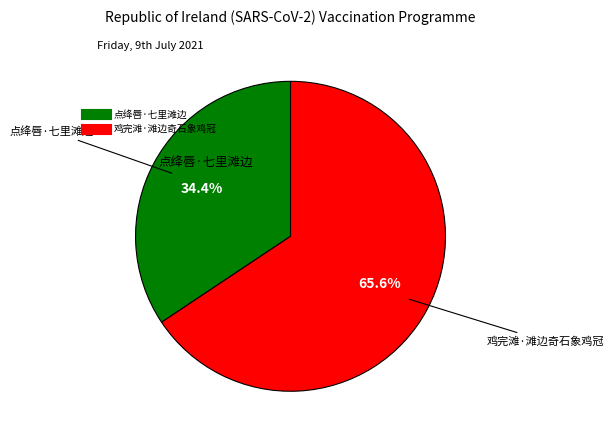

To the nearest percent, what is the average slice percentage?

50%